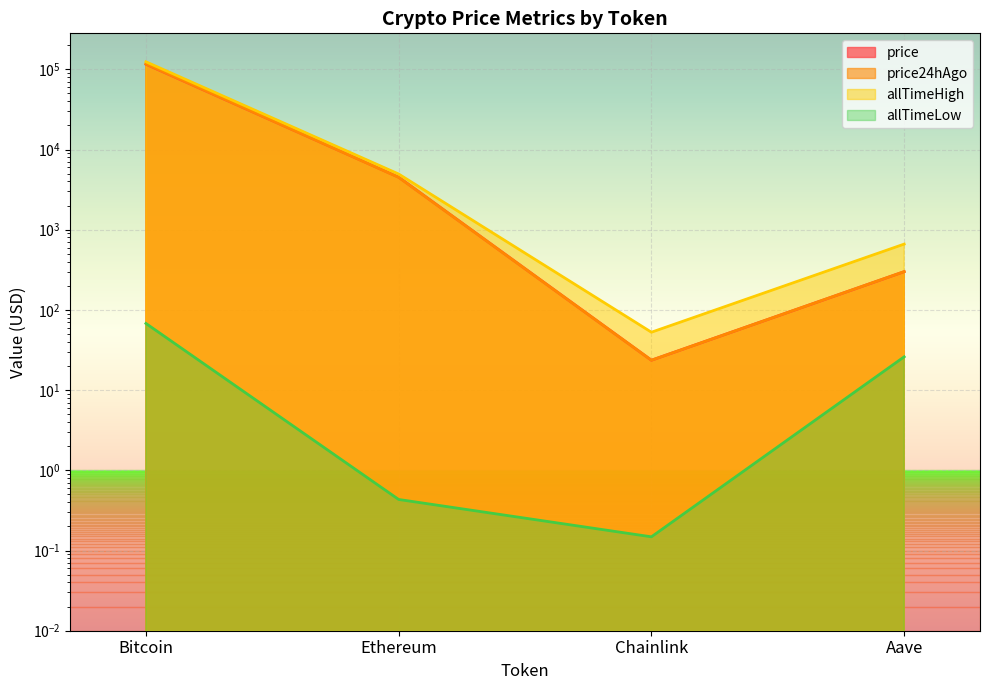

True or false: allTimeHigh and price intersect in this chart.

False